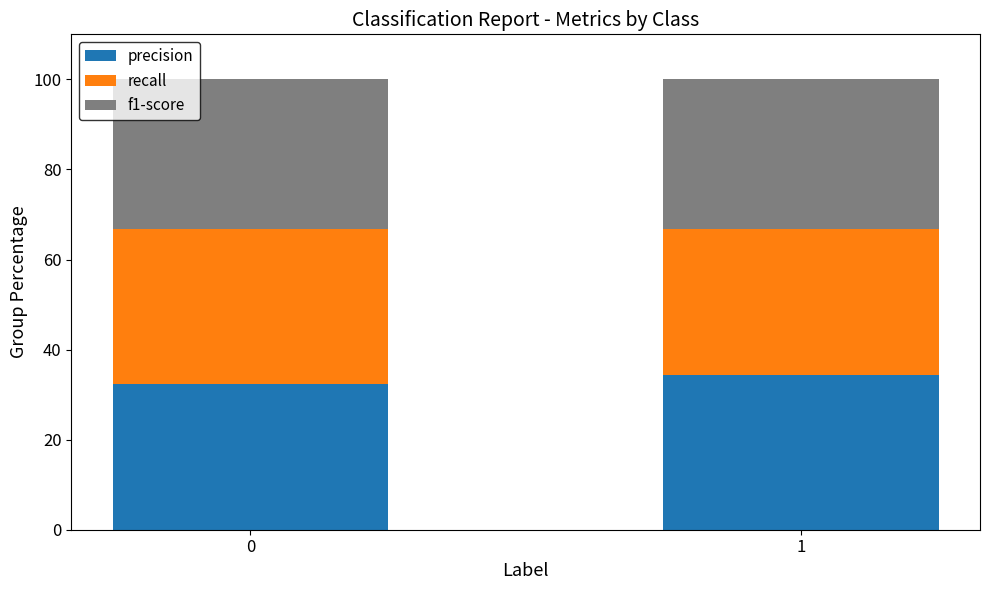

How many bars are there in total?

2